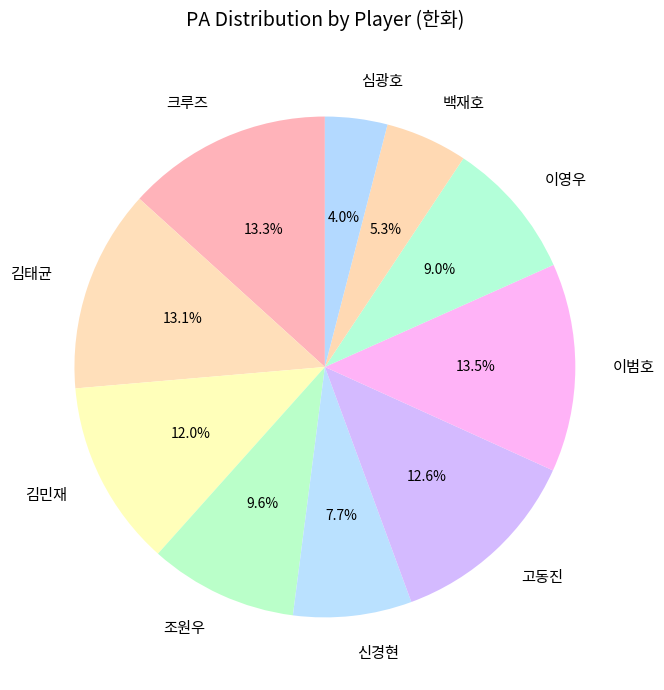

Approximately how many times larger is the value at 심광호 compared to 이범호?

0.3